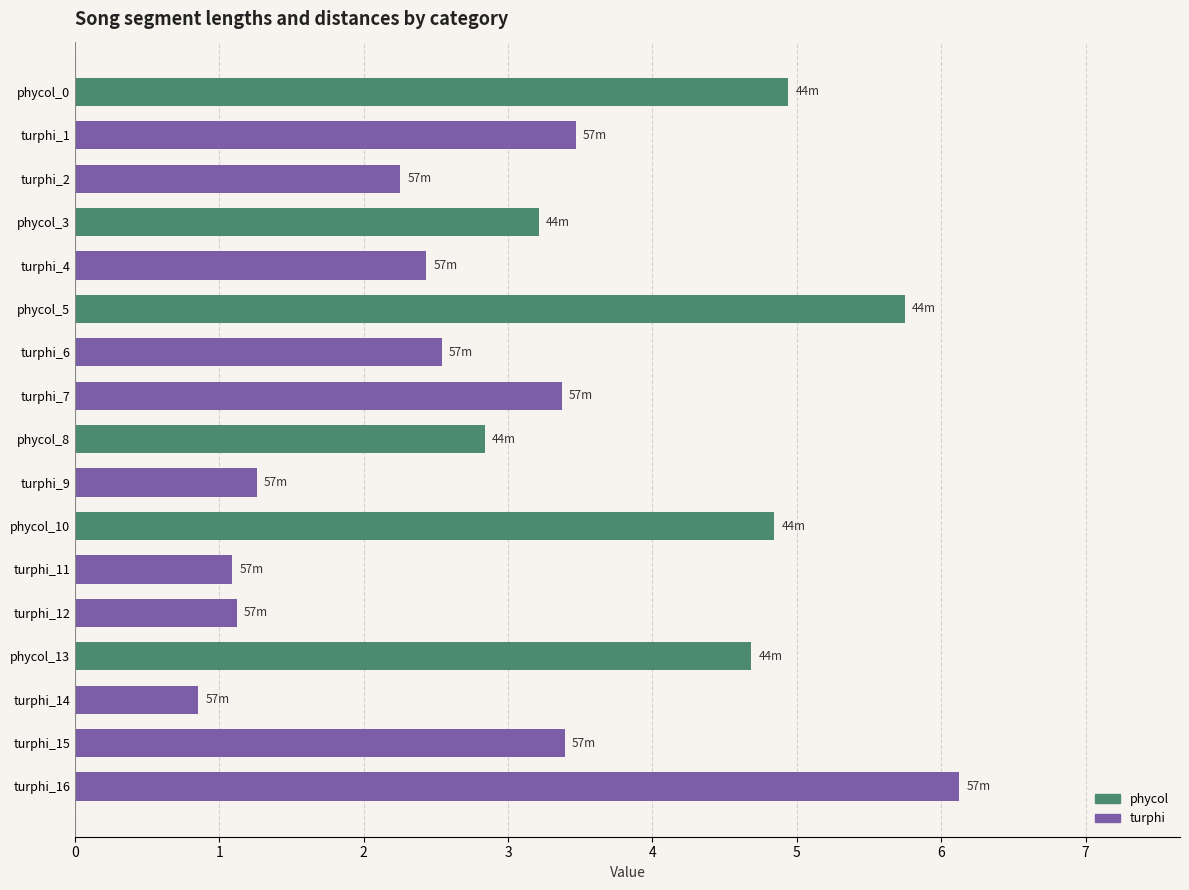

What is the greatest value displayed?

6.1